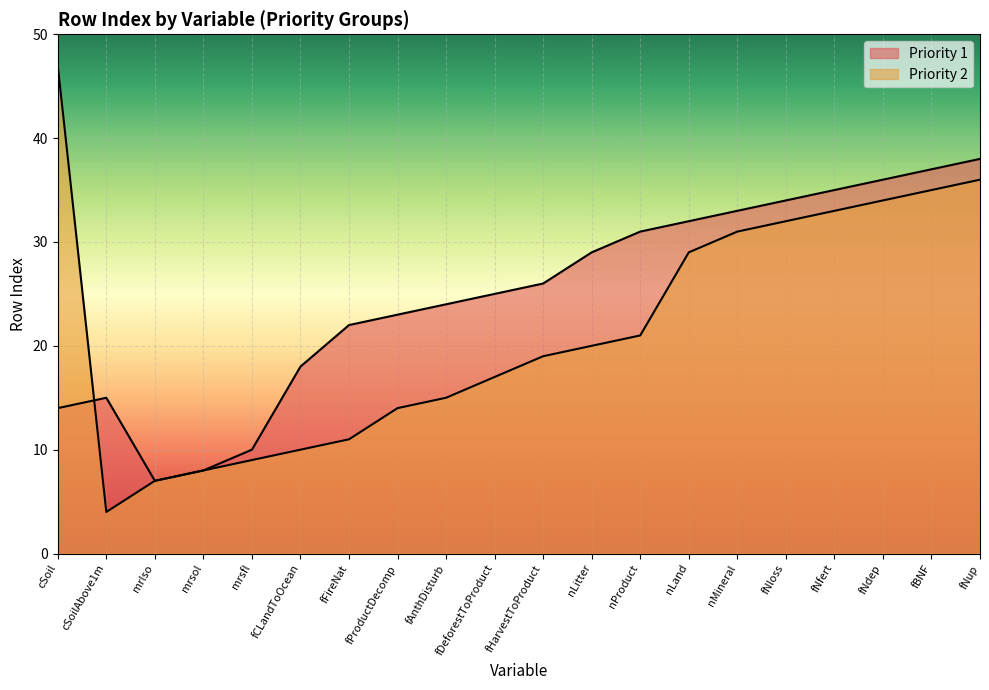

Rank the series at fBNF from lowest to highest value.

Priority 2, Priority 1